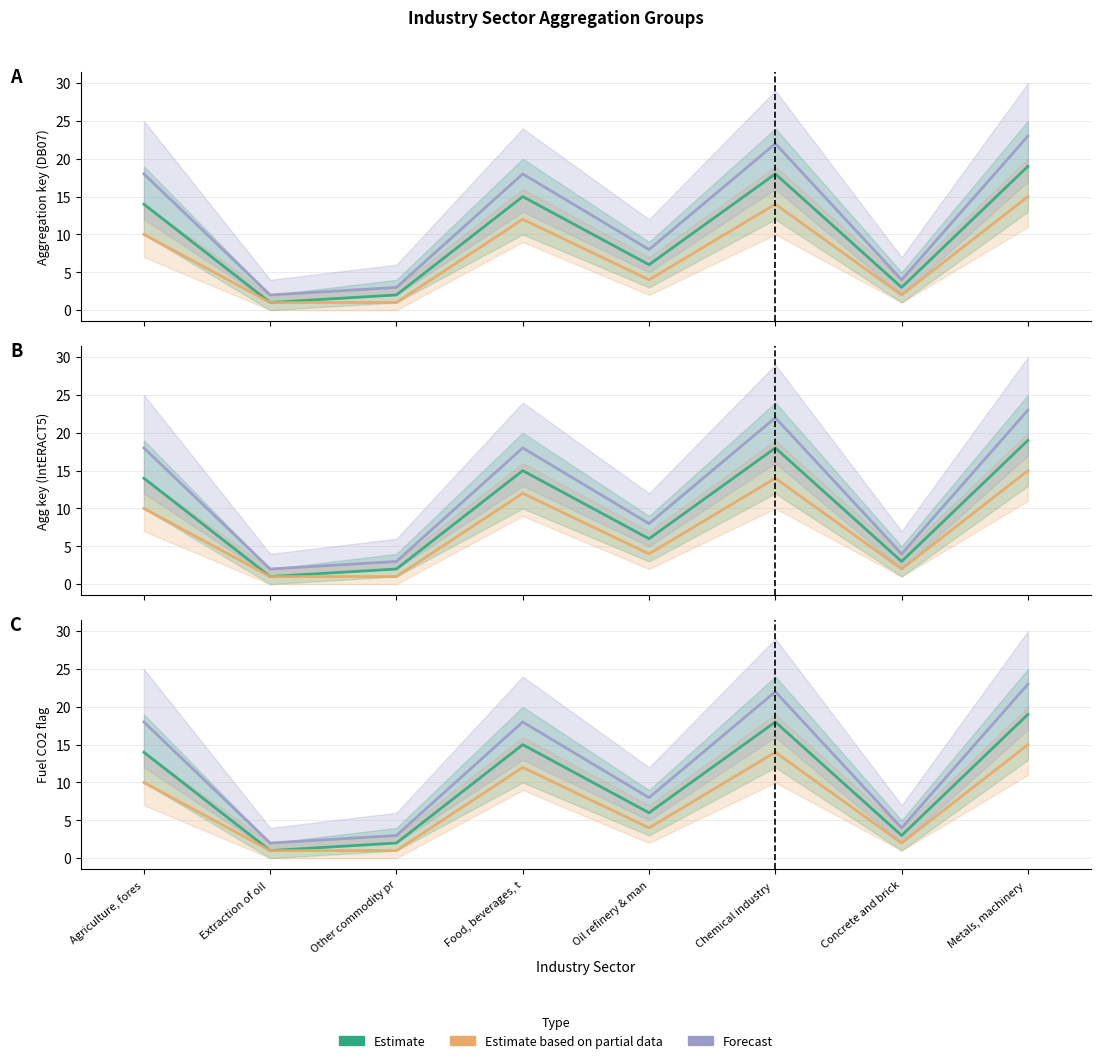

Reading left to right, list all the values displayed in this chart.

Estimate: Agriculture, fores=14	Extraction of oil =1	Other commodity pr=2	Food, beverages, t=15	Oil refinery & man=6	Chemical industry =18	Concrete and brick=3	Metals, machinery =19
Estimate based on partial data: Agriculture, fores=10	Extraction of oil =1	Other commodity pr=1	Food, beverages, t=12	Oil refinery & man=4	Chemical industry =14	Concrete and brick=2	Metals, machinery =15
Forecast: Agriculture, fores=18	Extraction of oil =2	Other commodity pr=3	Food, beverages, t=18	Oil refinery & man=8	Chemical industry =22	Concrete and brick=4	Metals, machinery =23